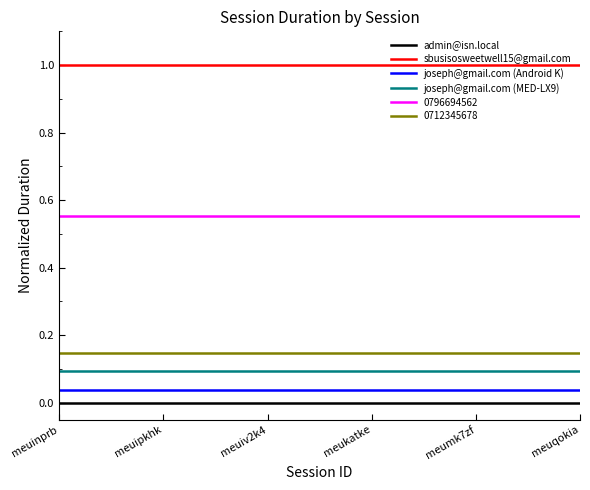

What are all the series names shown in the legend?

admin@isn.local, sbusisosweetwell15@gmail.com, joseph@gmail.com (Android K), joseph@gmail.com (MED-LX9), 0796694562, 0712345678